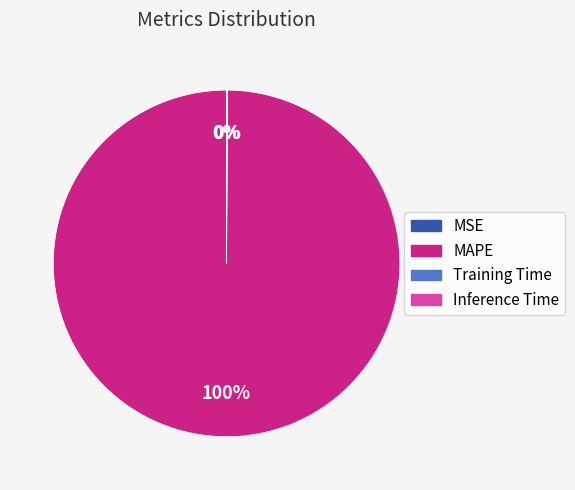

What is the largest slice in the pie chart?

MAPE